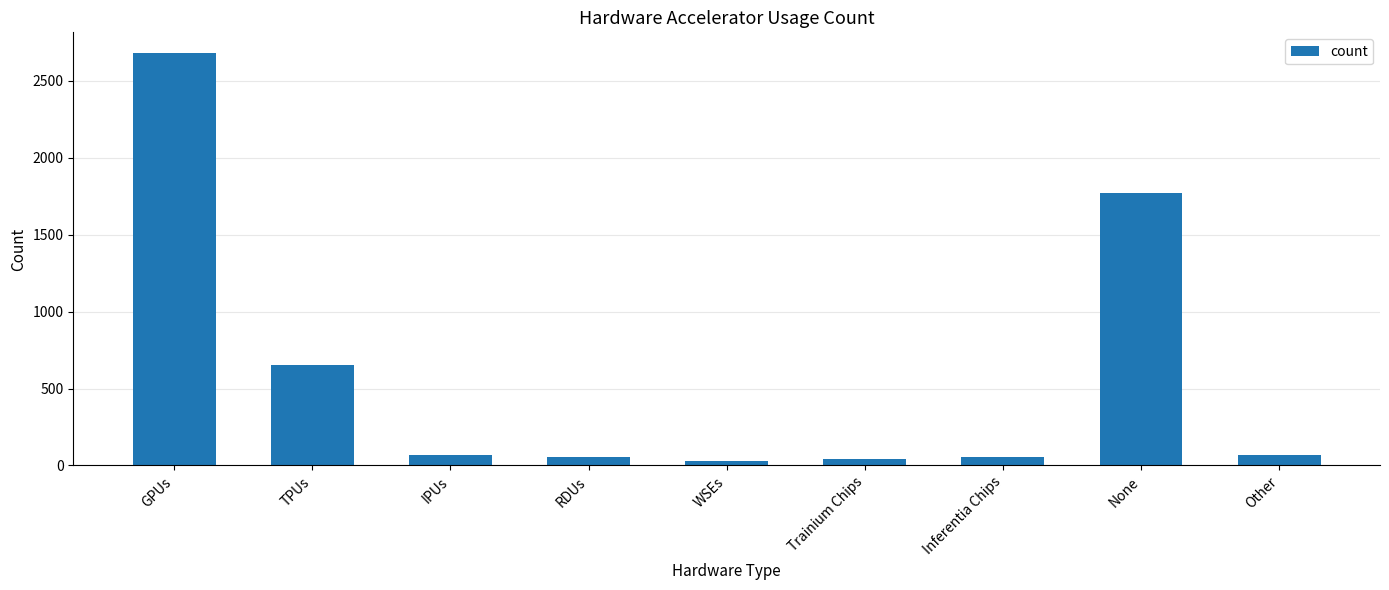

At which label is the value closest to 1354?

None